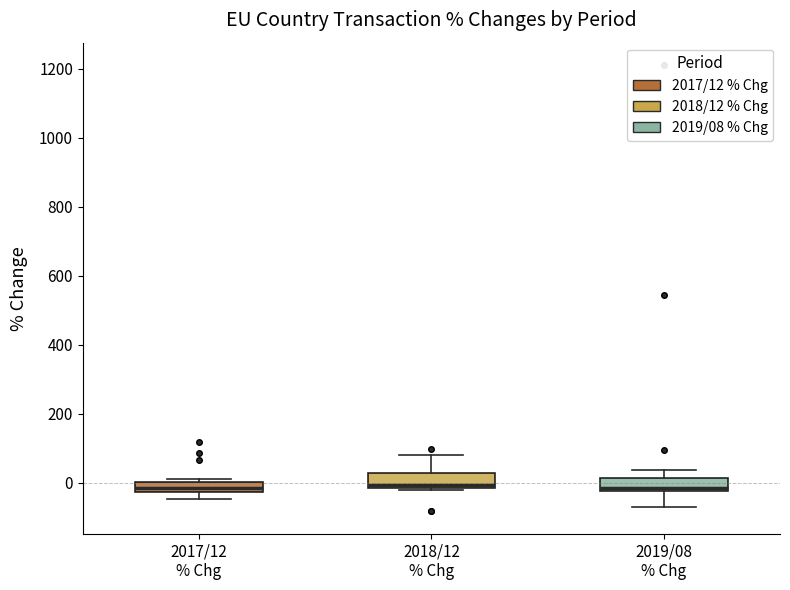

Reading left to right, read every box against the y-axis: the position of its median line, the range the box covers, and the ends of its whiskers. The values are not printed on the chart, so give them approximately, as read against the axis.

2017/12 % Chg: median -20 (inside the box), box -20 to 0, whiskers -40 to 20
2018/12 % Chg: median 0, box -20 to 20, whiskers -20 (just below the box's lower edge) to 80
2019/08 % Chg: median -20 (just above the box's lower edge), box -20 to 20, whiskers -60 to 40